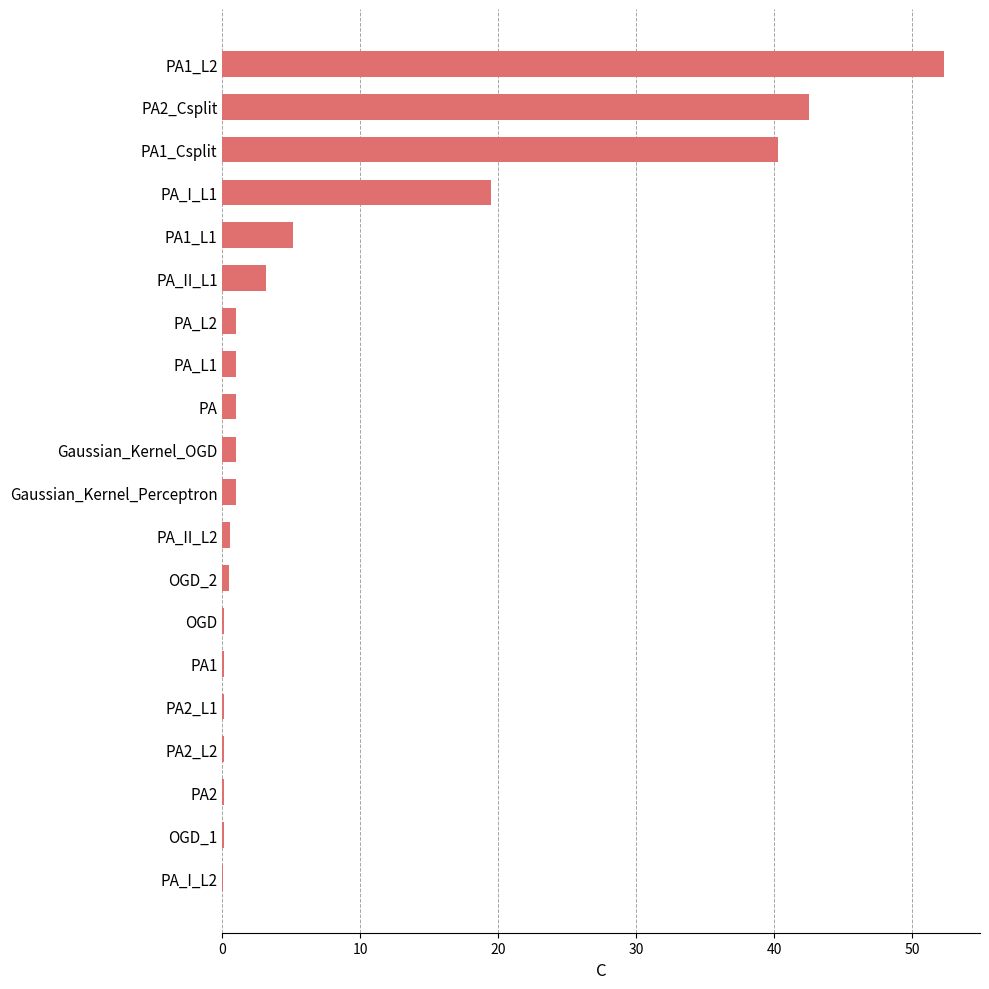

How many data points does each series have?

20